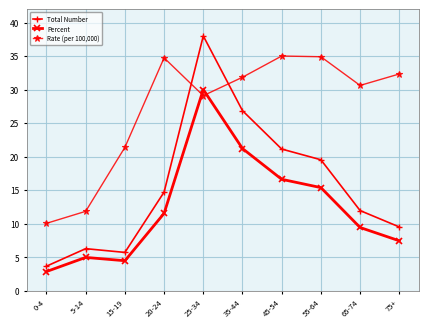

Is the value of Rate (per 100,000) at 25-34 greater than the value of Total Number at 55-64?

Yes